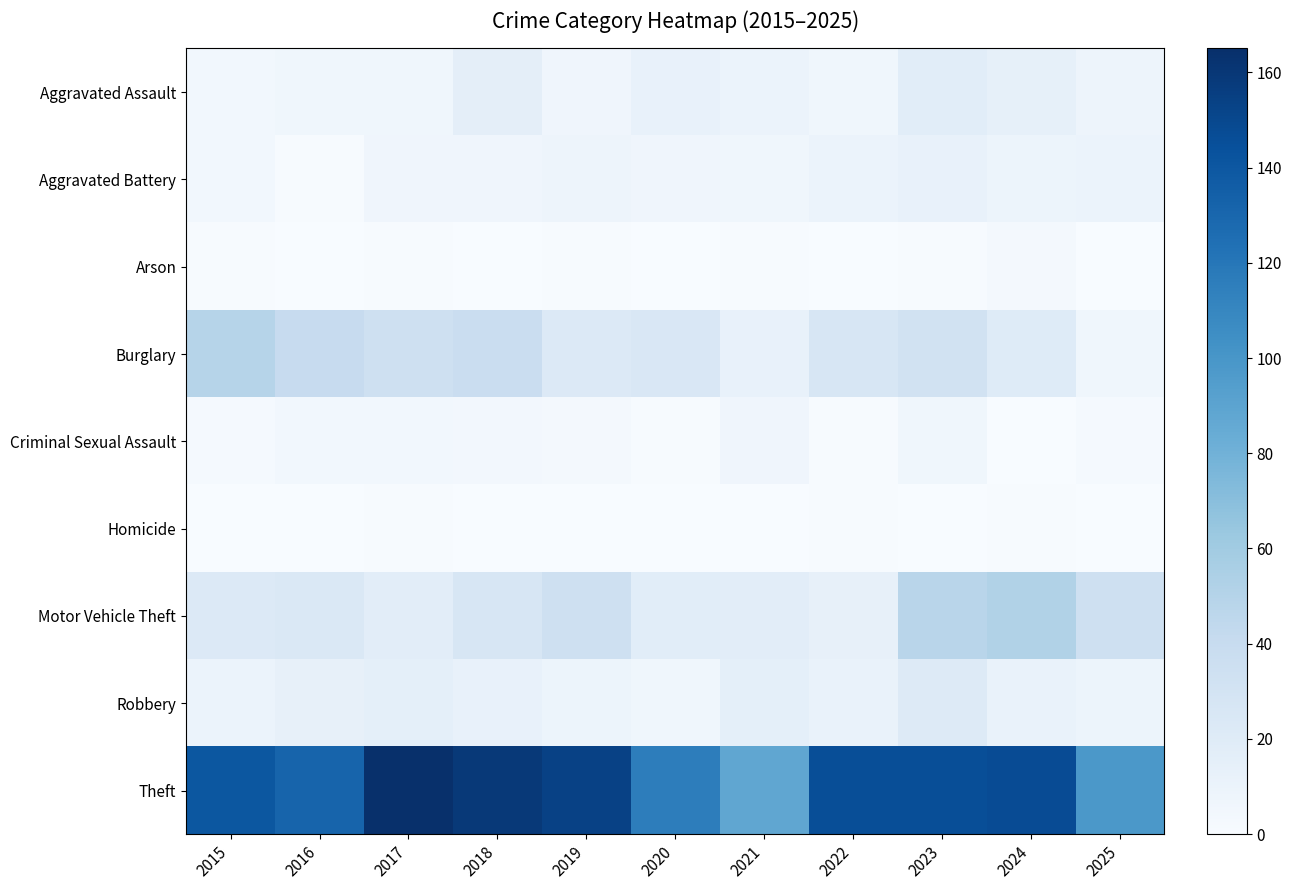

At which category does the chart reach its peak across all series?

2017